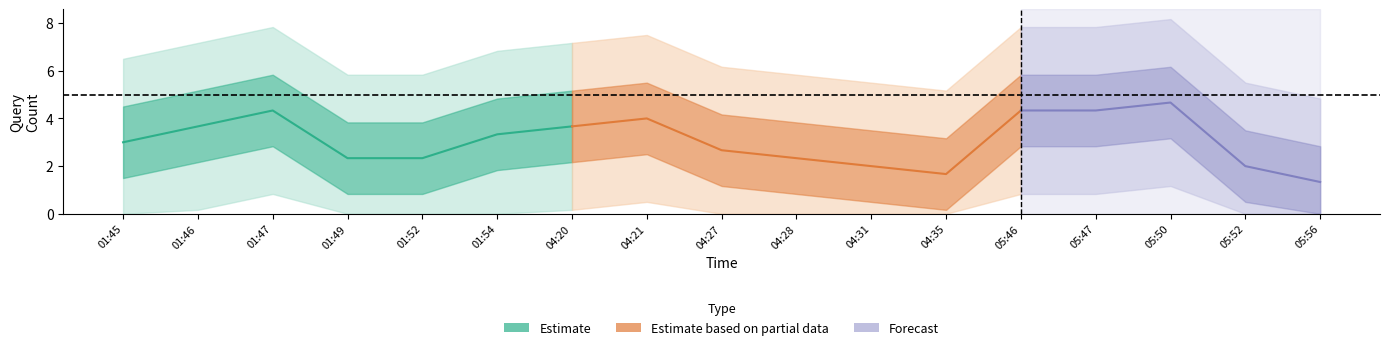

Is this an area chart (filled region under the line)?

No